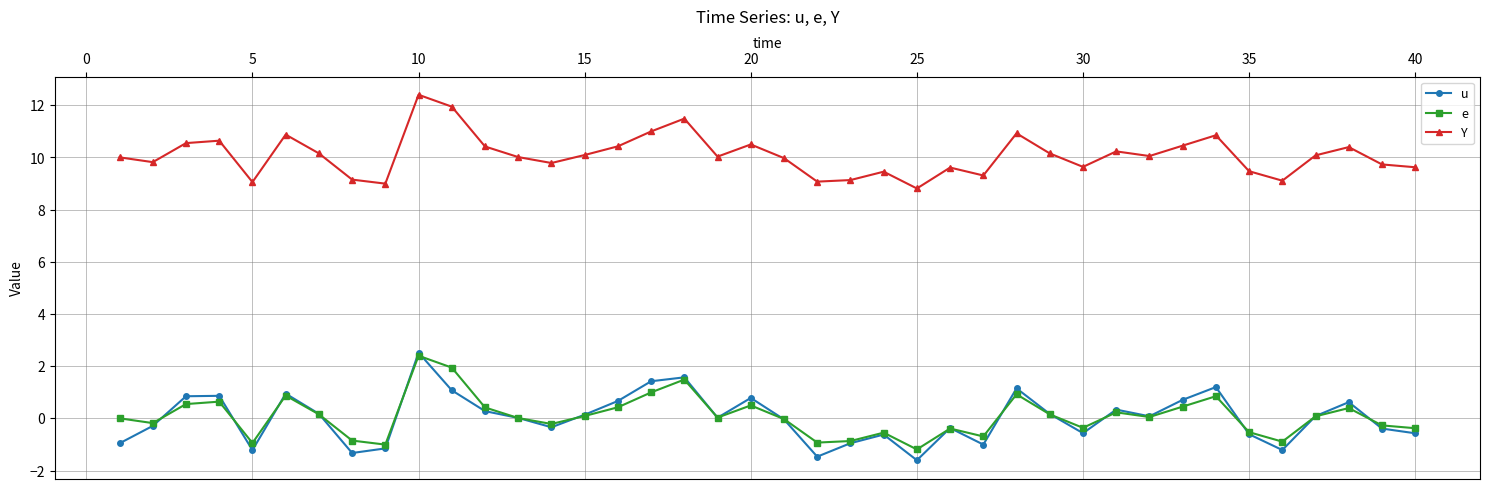

Which series has the widest spread of values?

u